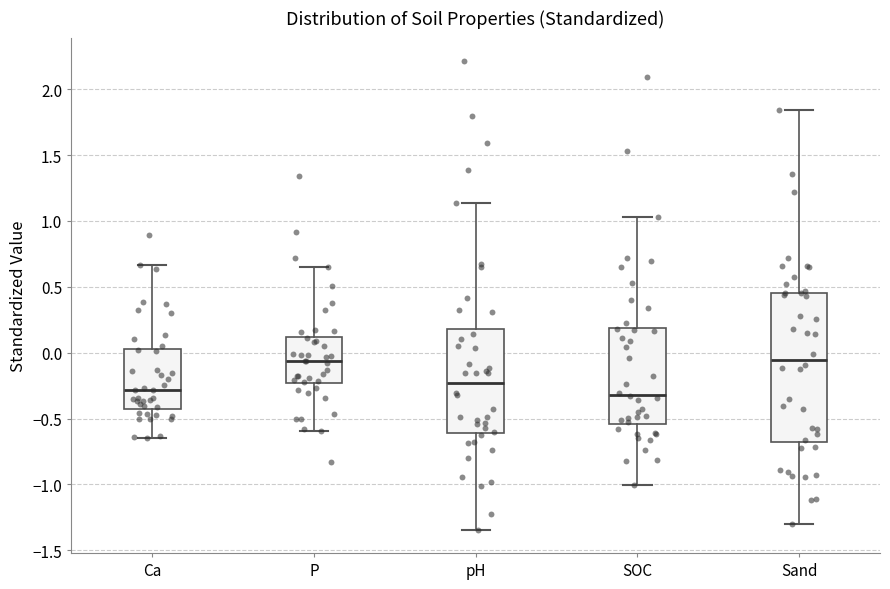

Where does the median line of the box for pH sit on the y-axis? The values are not printed on the chart, so give them approximately, as read against the axis.

-0.25